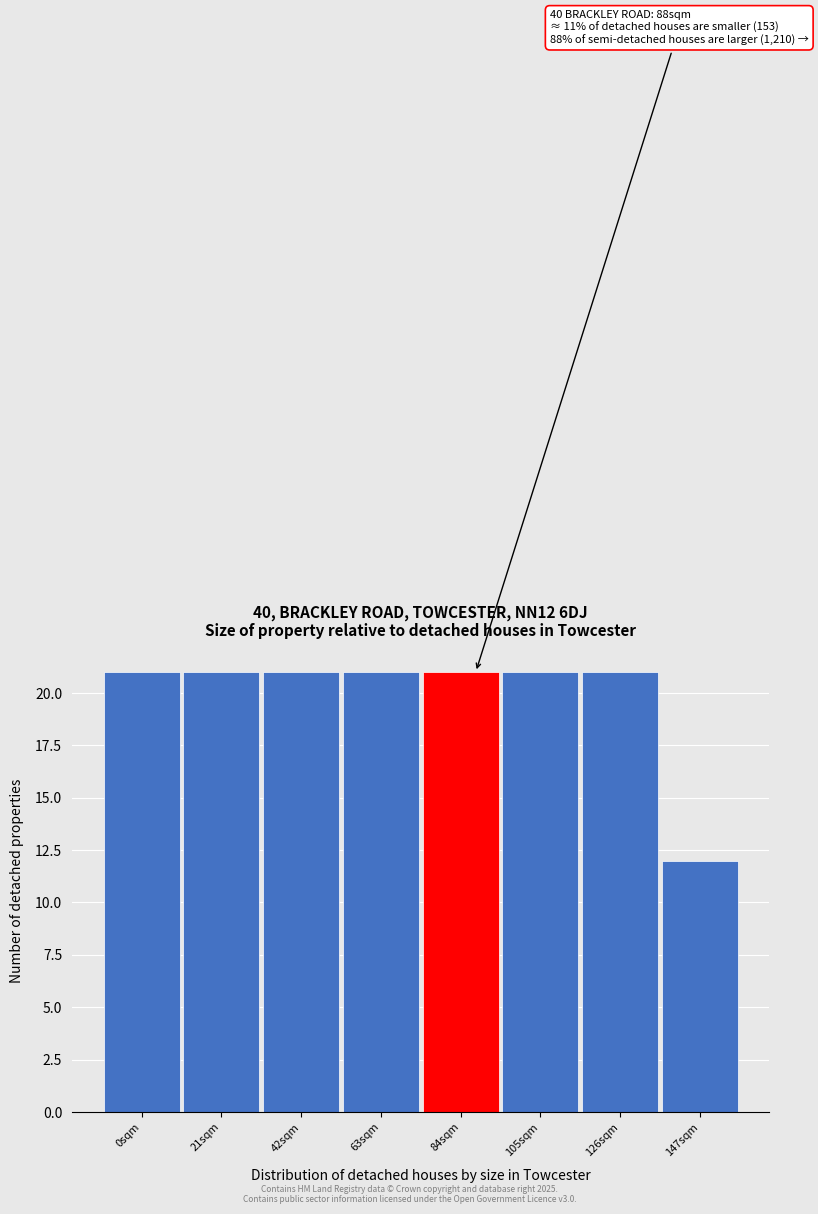

Reading right to left, transcribe all the data shown in this chart.

147sqm=12	126sqm=21	105sqm=21	84sqm=21	63sqm=21	42sqm=21	21sqm=21	0sqm=21